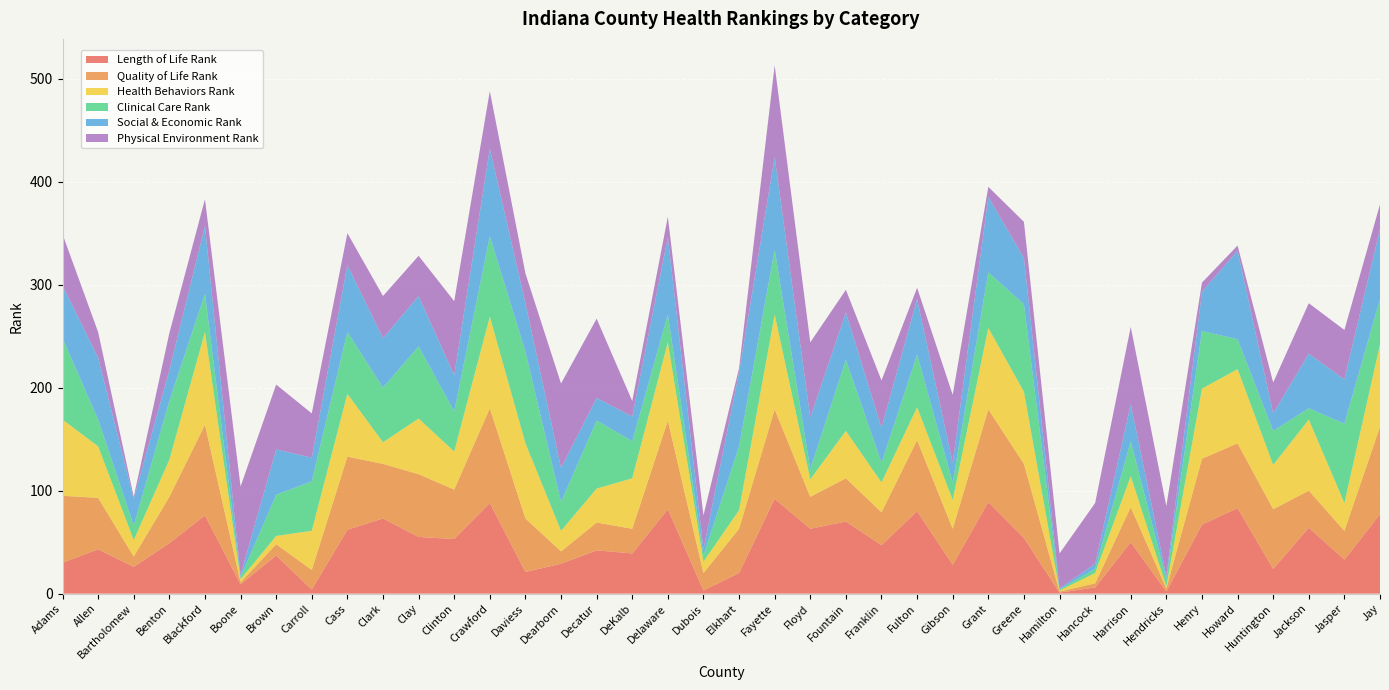

Reading right to left, list all the values displayed in this chart.

Length of Life Rank: 77	33	64	24	83	67	2	50	6	1	54	89	28	80	47	70	63	92	20	3	82	39	42	29	21	88	53	55	73	62	4	37	9	76	49	26	43	30
Quality of Life Rank: 85	28	36	58	63	64	3	34	4	1	72	90	35	69	32	42	31	87	43	17	86	24	27	12	52	92	48	61	53	71	19	11	2	88	45	10	50	65
Health Behaviors Rank: 80	27	69	43	72	68	2	30	10	1	70	79	28	32	29	46	17	92	18	11	76	49	33	20	73	89	37	54	21	61	38	8	3	90	36	16	50	74
Clinical Care Rank: 44	77	11	33	29	56	7	34	4	1	85	54	17	51	19	69	10	63	62	6	27	36	66	28	89	78	39	70	53	60	48	40	2	37	57	14	26	79
Social & Economic Rank: 68	43	53	17	86	38	3	36	5	1	45	73	19	54	34	46	50	90	72	6	75	24	22	33	47	85	35	49	48	65	23	44	2	66	30	26	60	51
Physical Environment Rank: 24	48	49	30	5	9	68	75	59	34	35	10	66	11	46	22	73	89	4	33	20	15	77	82	29	56	72	39	41	31	43	63	86	26	36	2	25	50